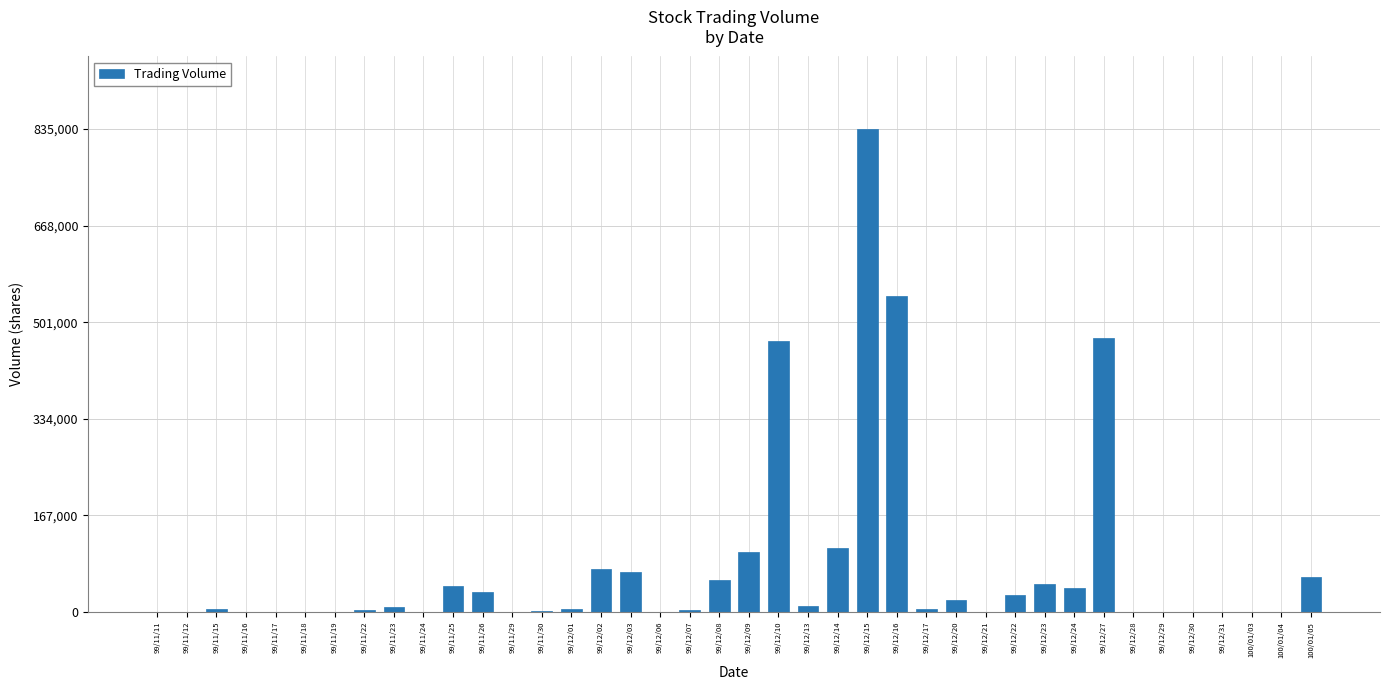

Between 99/12/14 and 99/11/19, which is larger?

99/12/14